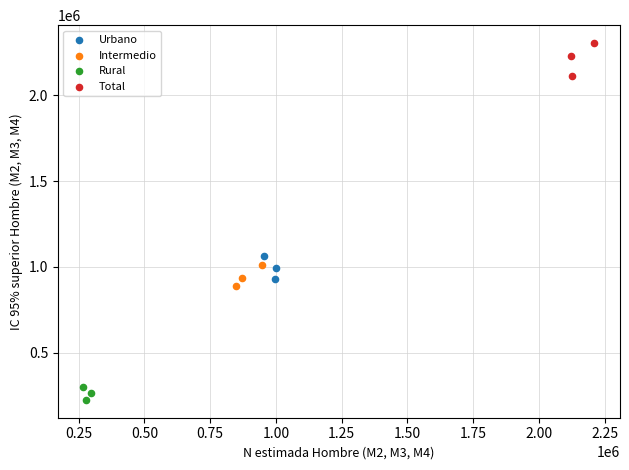

What are all the series names shown in the legend?

Urbano, Intermedio, Rural, Total